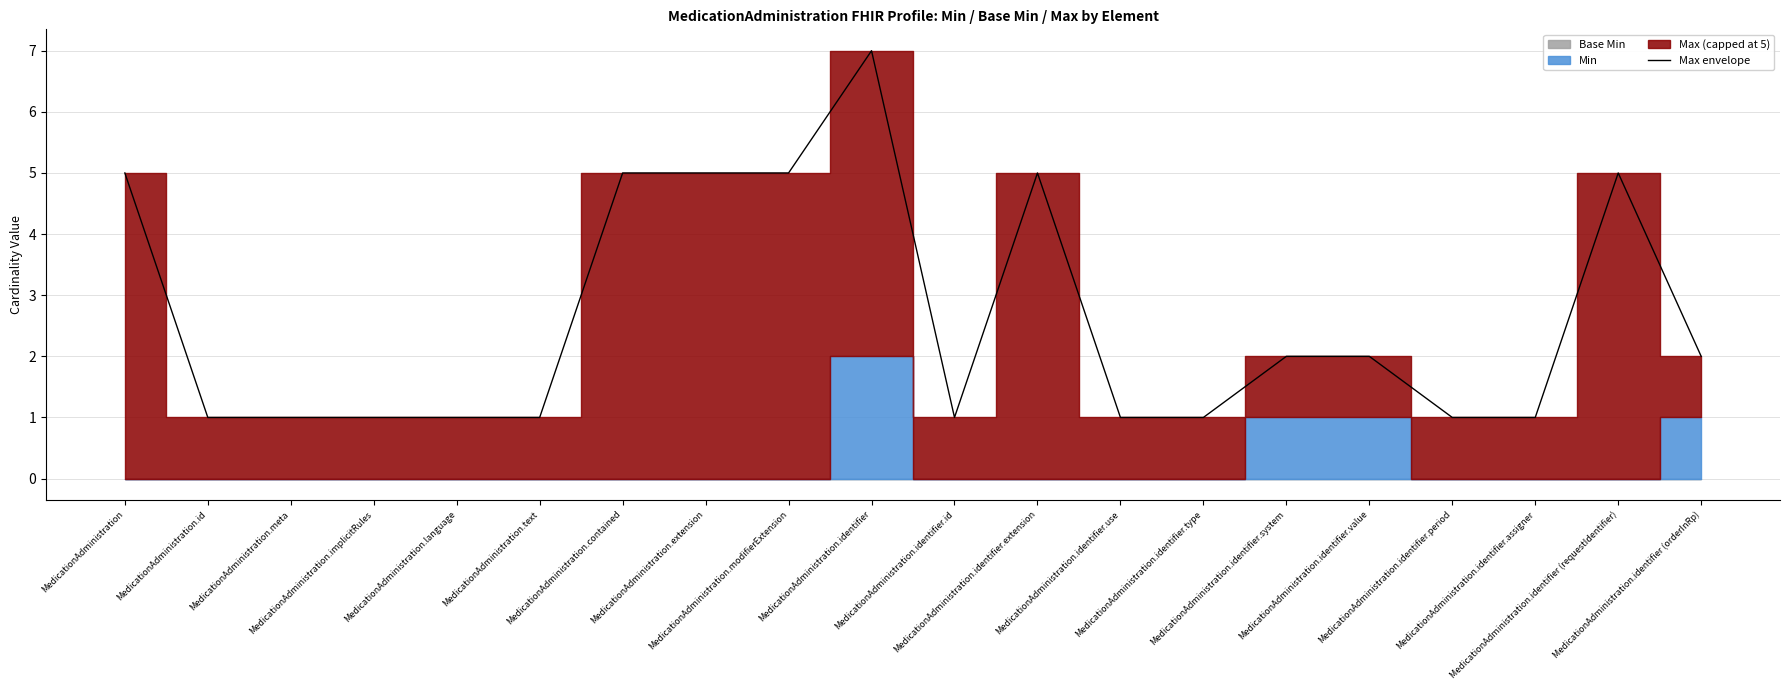

List the labels in order of value, smallest first.

MedicationAdministration.id, MedicationAdministration.meta, MedicationAdministration.implicitRules, MedicationAdministration.language, MedicationAdministration.text, MedicationAdministration.identifier.id, MedicationAdministration.identifier.use, MedicationAdministration.identifier.type, MedicationAdministration.identifier.period, MedicationAdministration.identifier.assigner, MedicationAdministration.identifier.system, MedicationAdministration.identifier.value, MedicationAdministration.identifier (orderInRp), MedicationAdministration, MedicationAdministration.contained, MedicationAdministration.extension, MedicationAdministration.modifierExtension, MedicationAdministration.identifier.extension, MedicationAdministration.identifier (requestIdentifier), MedicationAdministration.identifier